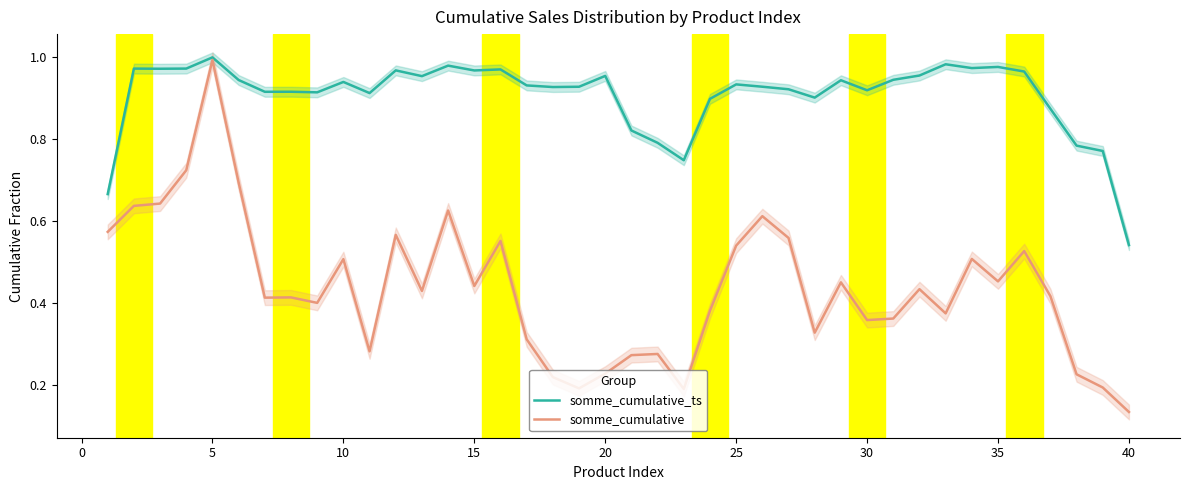

At how many categories does at least one series exceed 0?

40